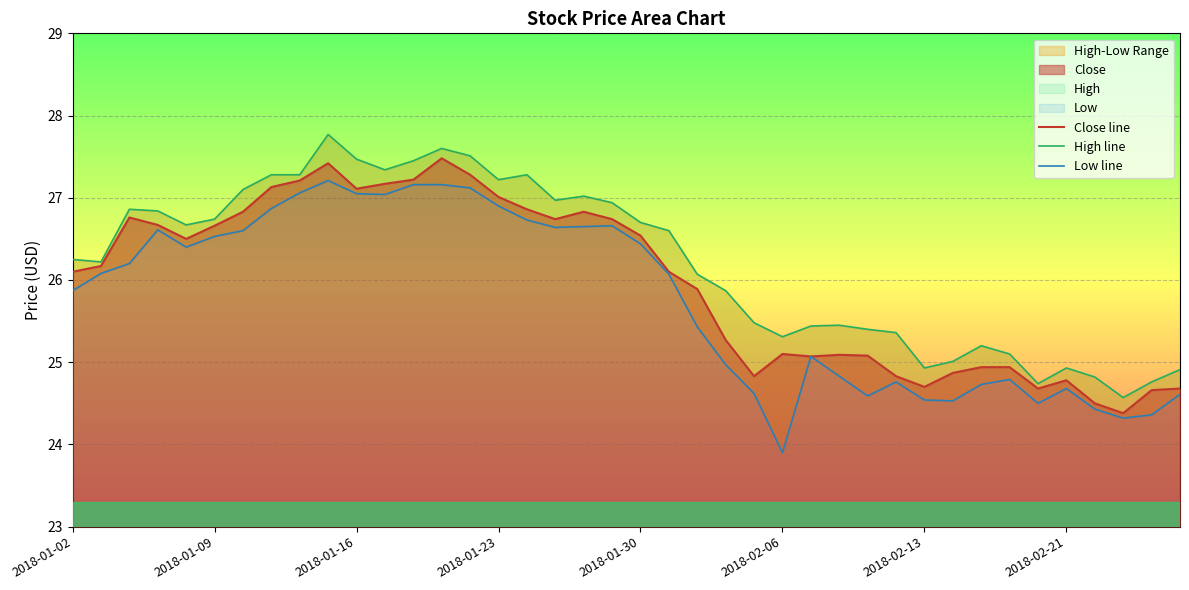

What is the minimum value for Close line?

24.4